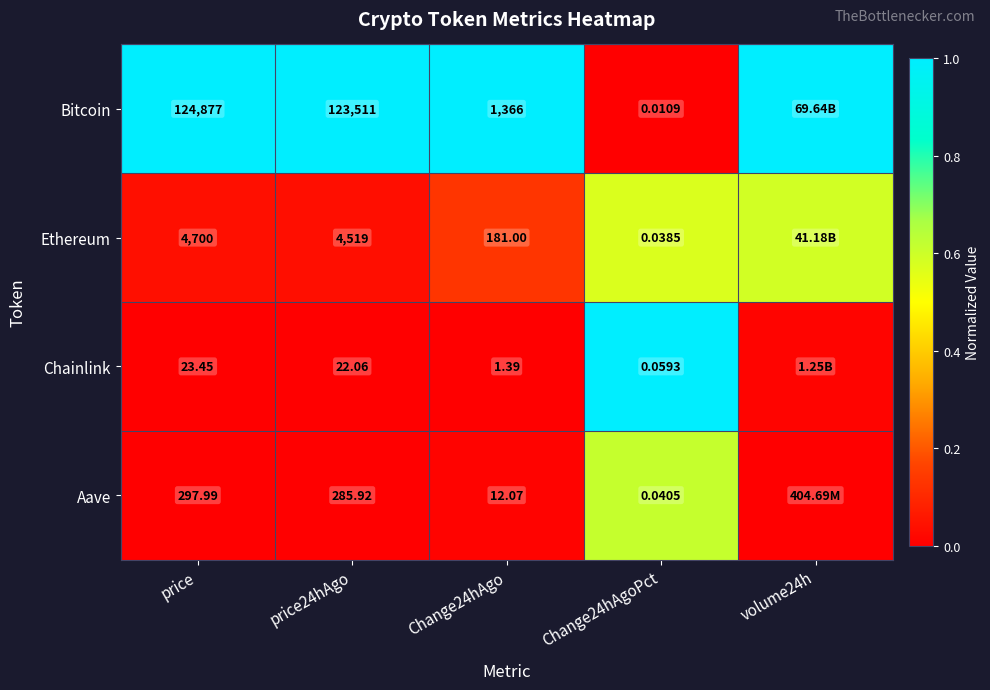

Between price and Change24hAgo, which series saw the biggest shift?

Bitcoin